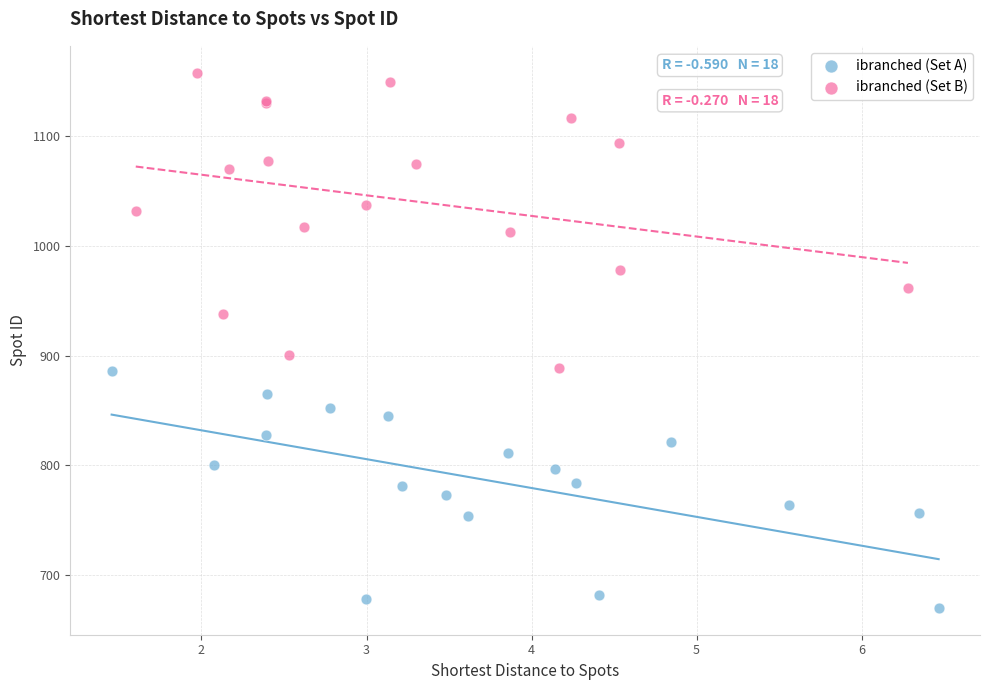

Which series has the widest spread of Y values?

ibranched (Set B)